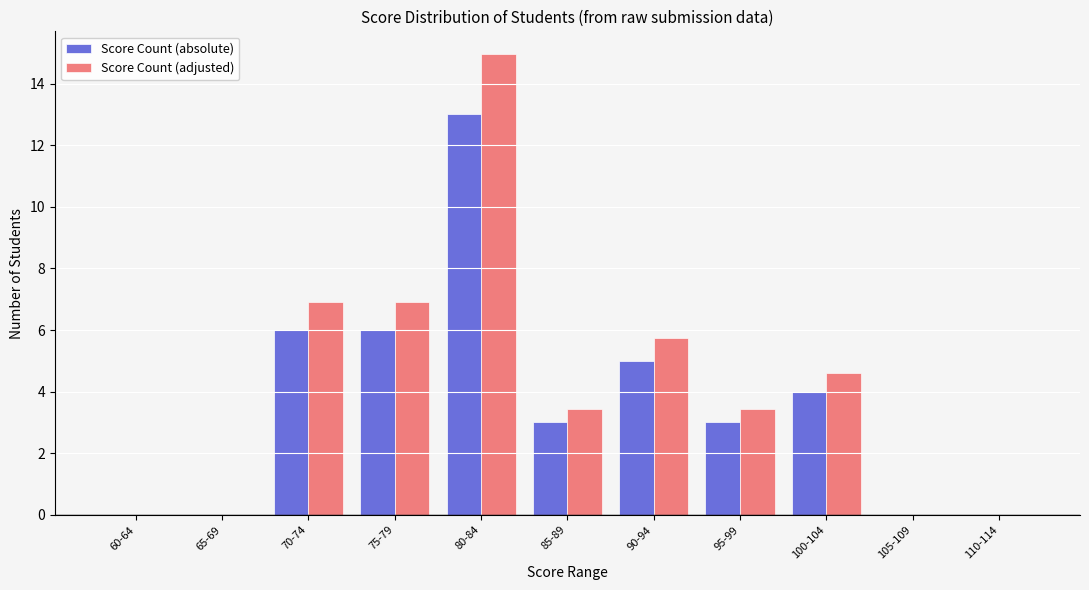

Which series changed the most between 65-69 and 85-89?

Score Count (adjusted)